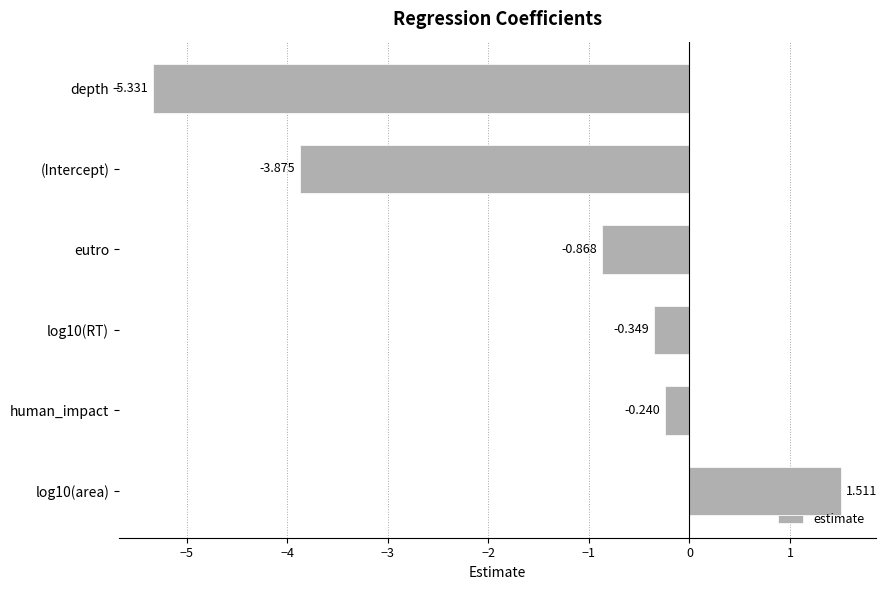

At which category does the chart reach its peak across all series?

log10(area)